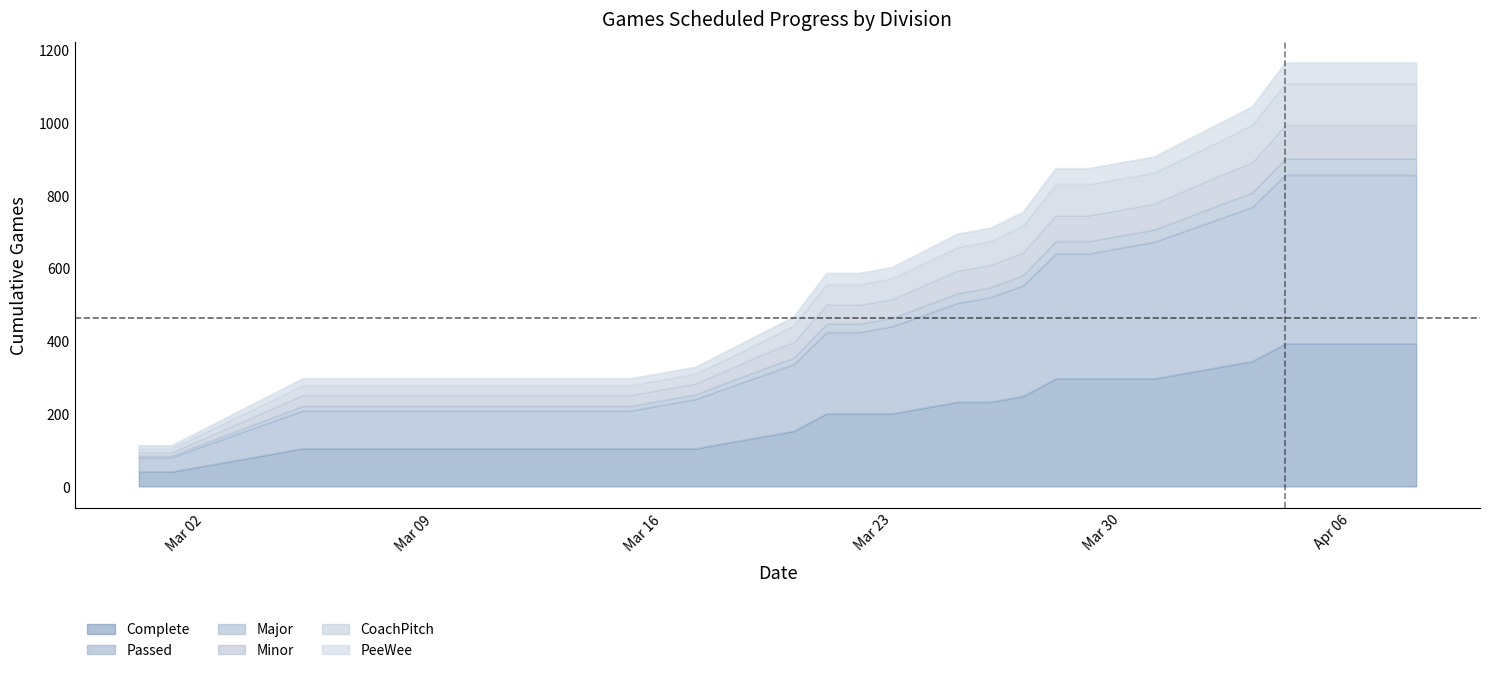

The value of Minor at 2020-03-03 is 275. True or false?

False